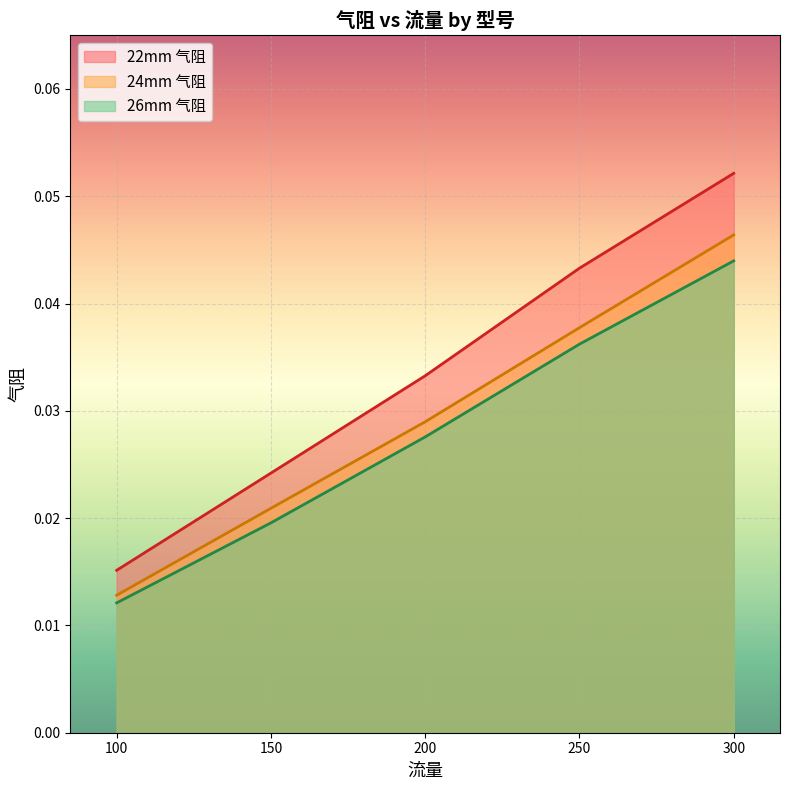

True or false: 22mm 气阻 and 26mm 气阻 intersect in this chart.

False